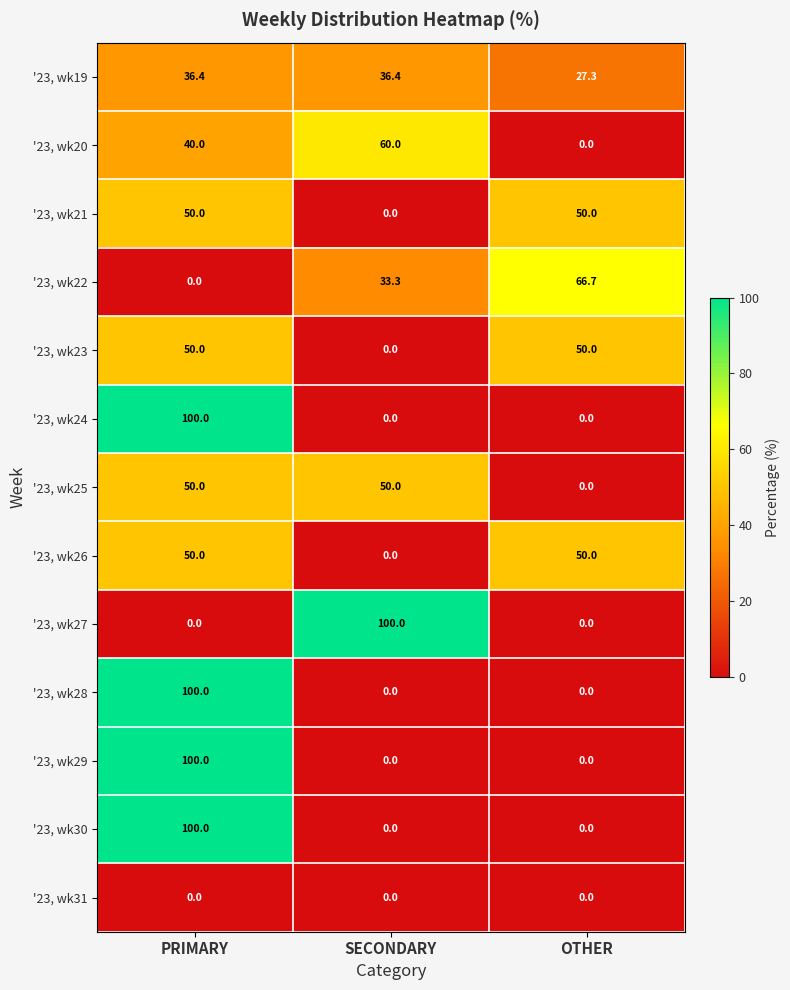

What is the highest value of the '23, wk29 series?

100.0